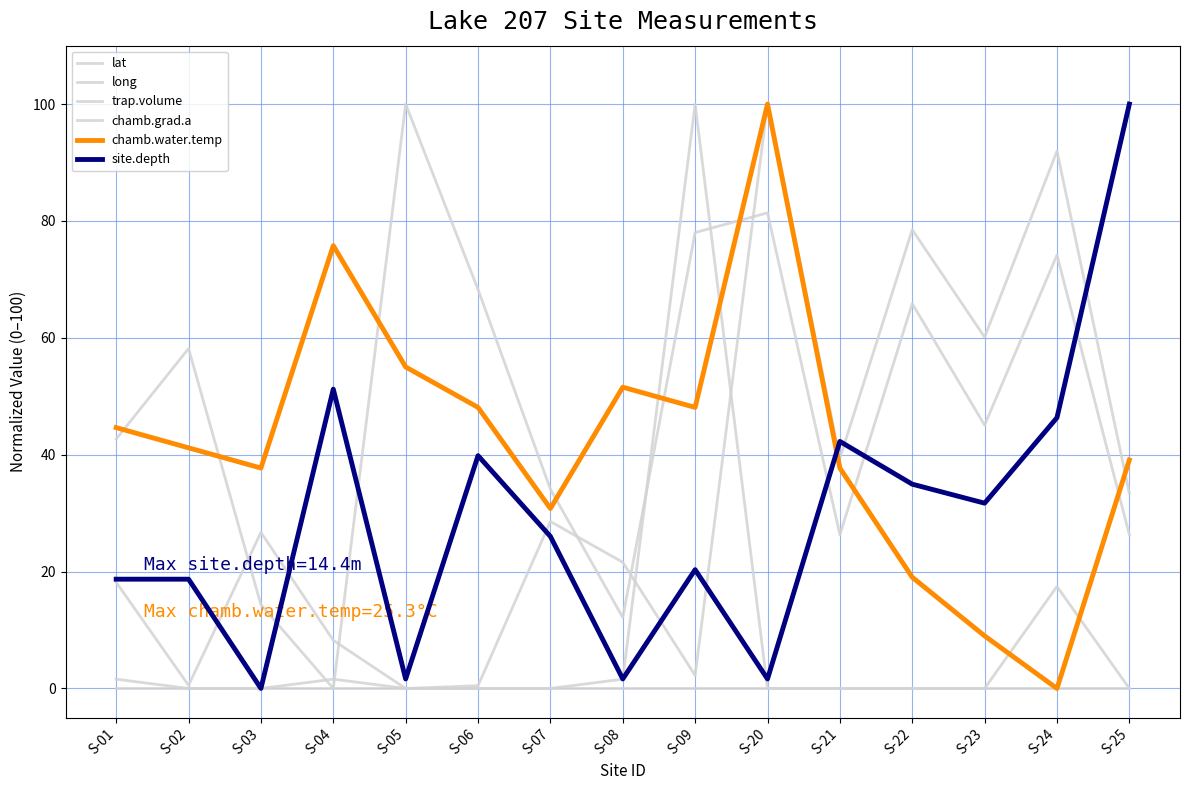

What is the average value of the chamb.water.temp series?

42.5